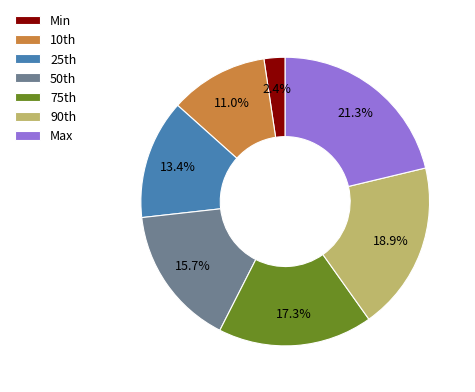

What portion of the pie excludes Max?

78.7%